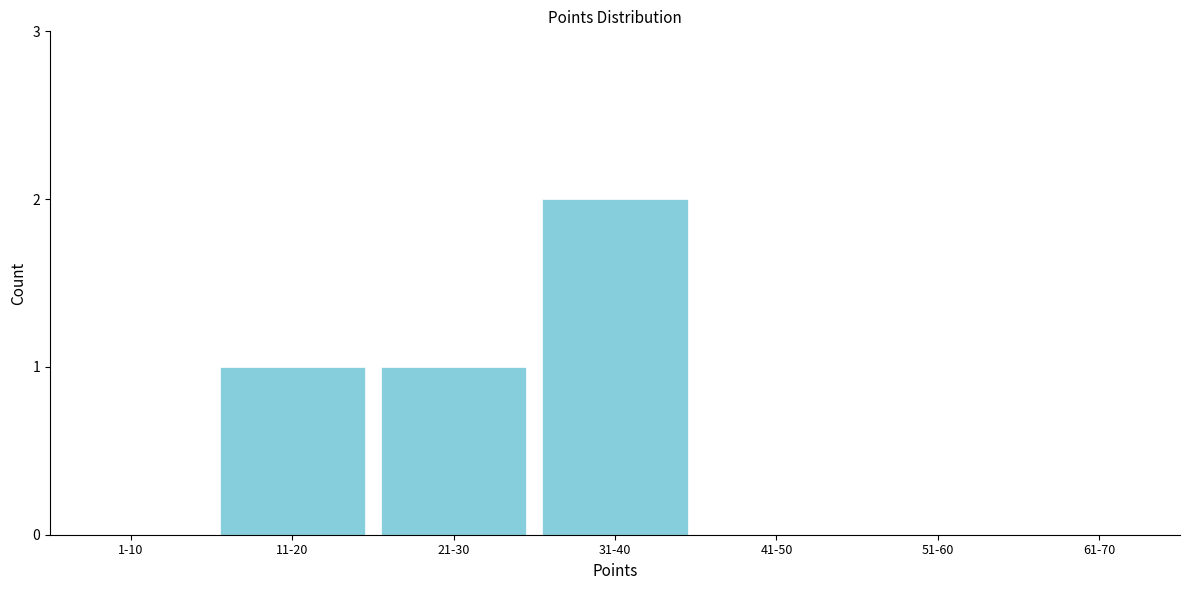

Reading left to right, what are all the values shown in this chart?

11-20=1	21-30=1	31-40=2	41-50=0	51-60=0	61-70=0